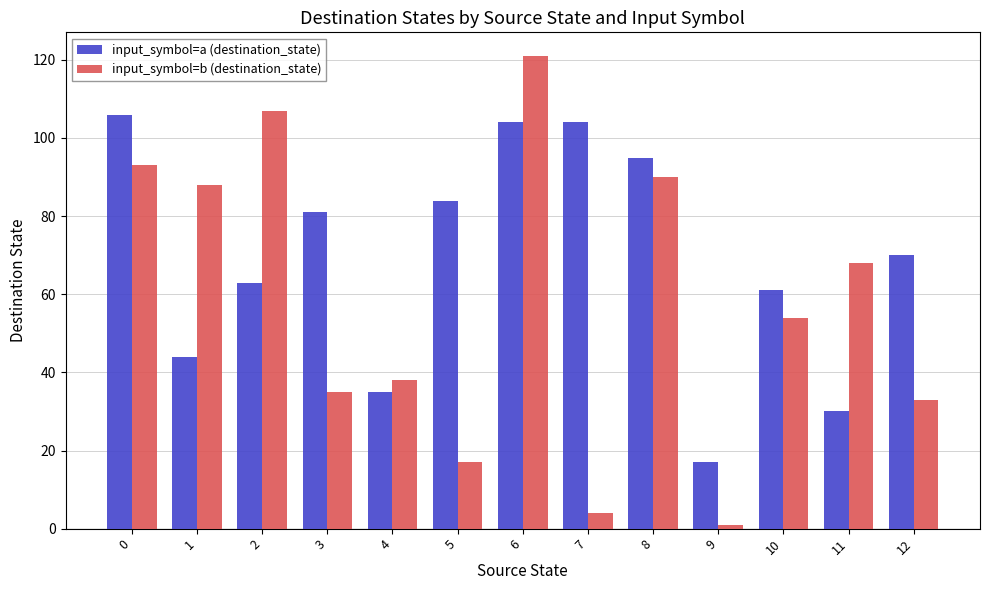

Is the value of input_symbol=a (destination_state) at 7 greater than the value of input_symbol=b (destination_state) at 6?

No